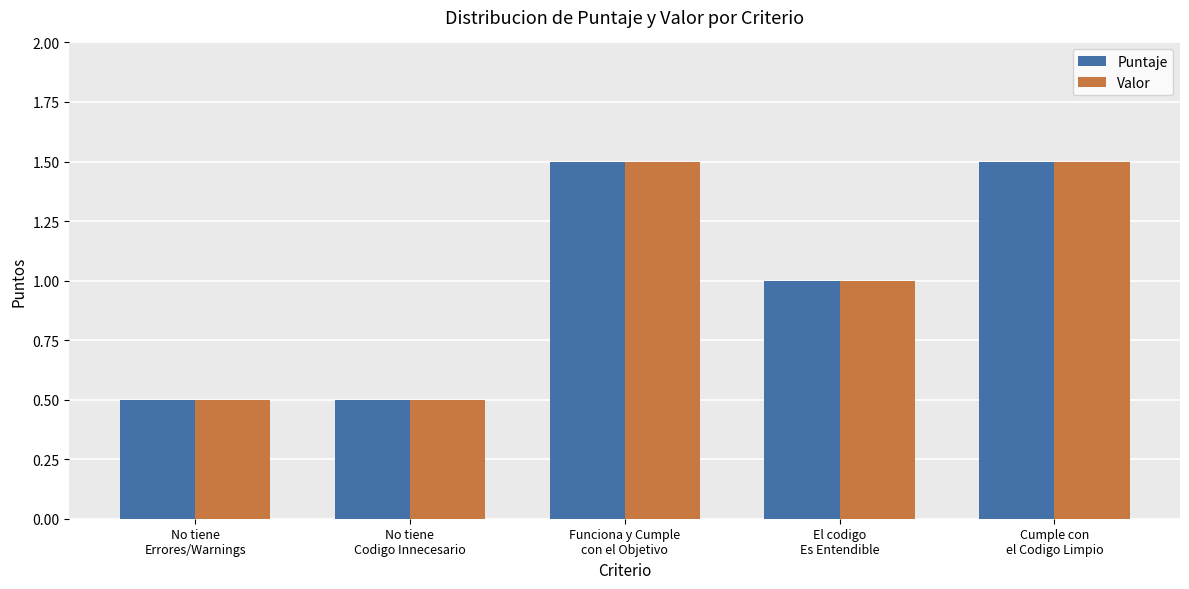

At how many categories does at least one series exceed 0?

5